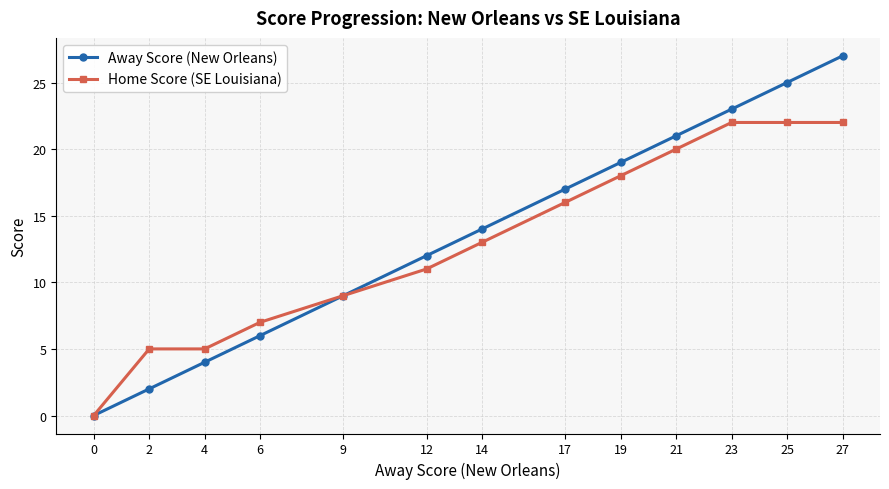

What is the difference between the second highest and minimum values in the Away Score (New Orleans) series?

25